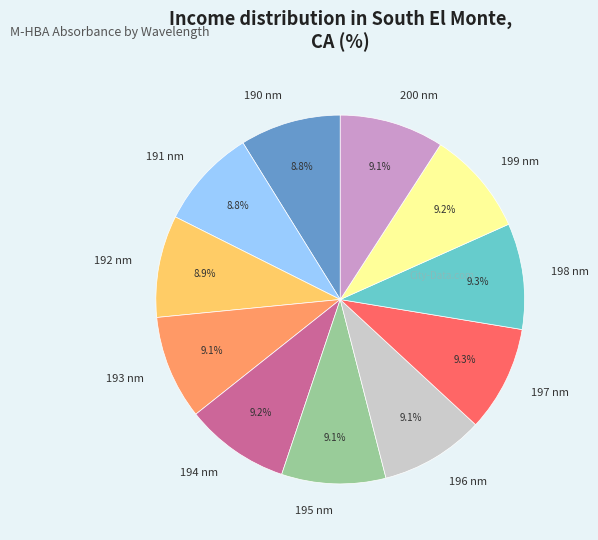

Count the number of slices in the pie.

11